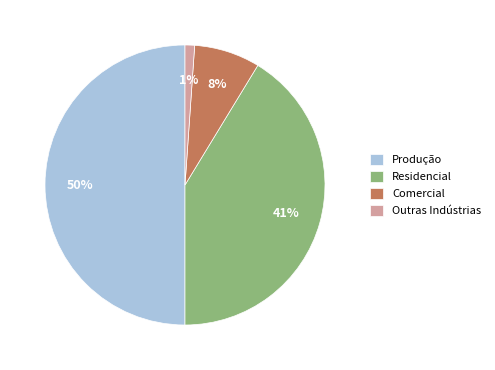

Which has a higher value, Produção or Residencial?

Produção